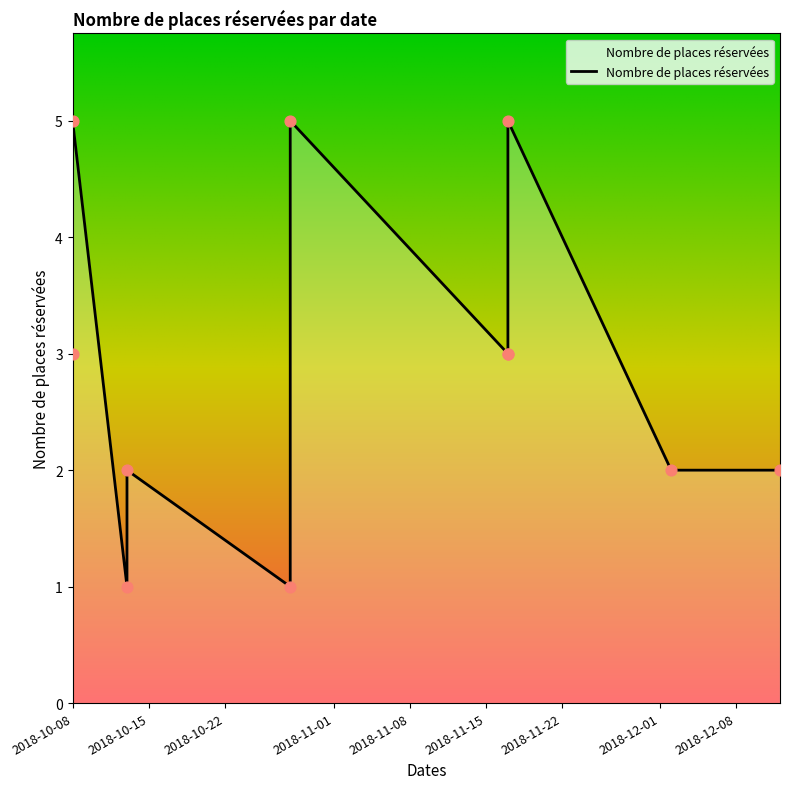

Which has a higher value, 2018-10-13 or 2018-12-12?

2018-12-12